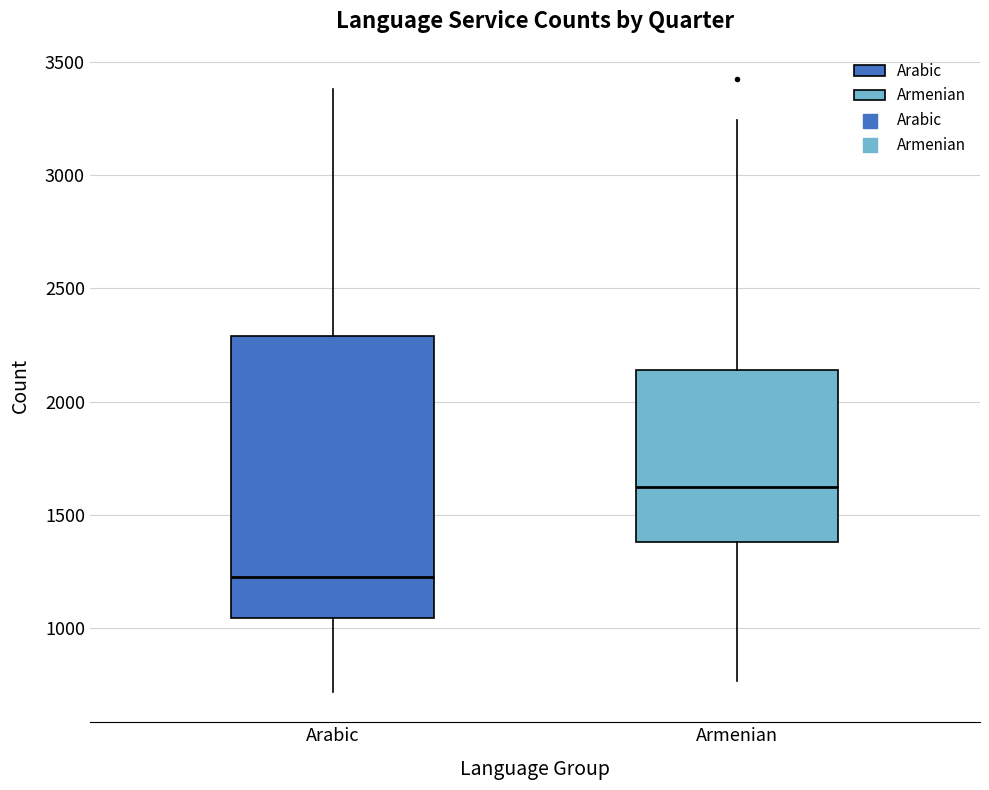

Which box's median line is the lowest?

Arabic